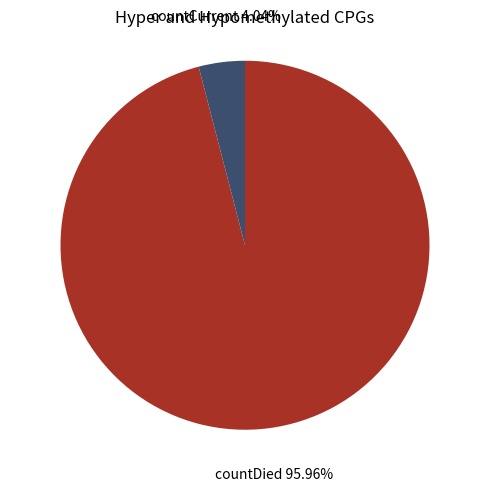

To the nearest percent, what is the difference between the largest and smallest slice percentages?

92%